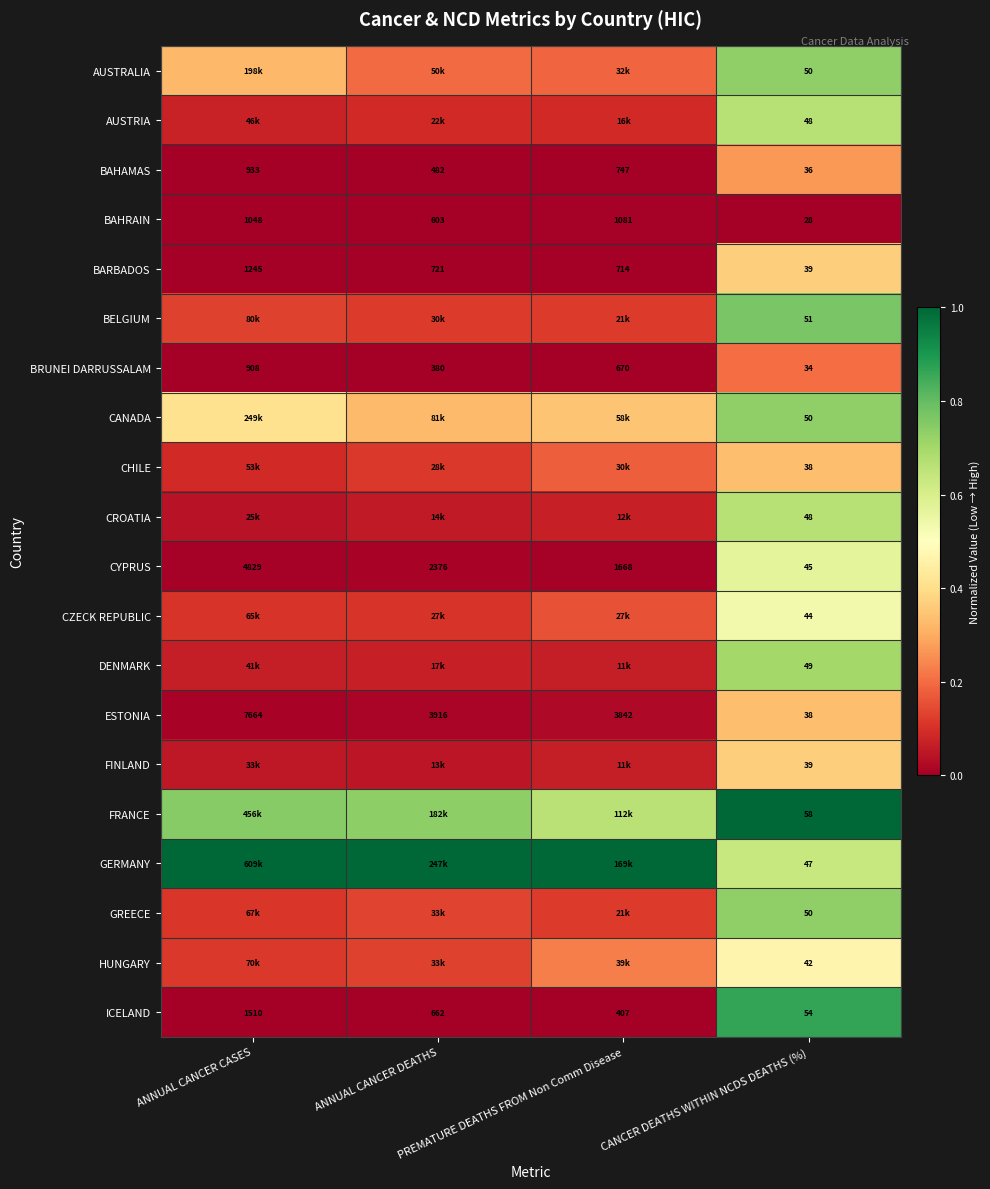

Rank the series by their maximum value, from highest to lowest.

FRANCE, GERMANY, ICELAND, BELGIUM, AUSTRALIA, CANADA, GREECE, DENMARK, AUSTRIA, CROATIA, CYPRUS, CZECK REPUBLIC, HUNGARY, BARBADOS, FINLAND, CHILE, ESTONIA, BAHAMAS, BRUNEI DARRUSSALAM, BAHRAIN